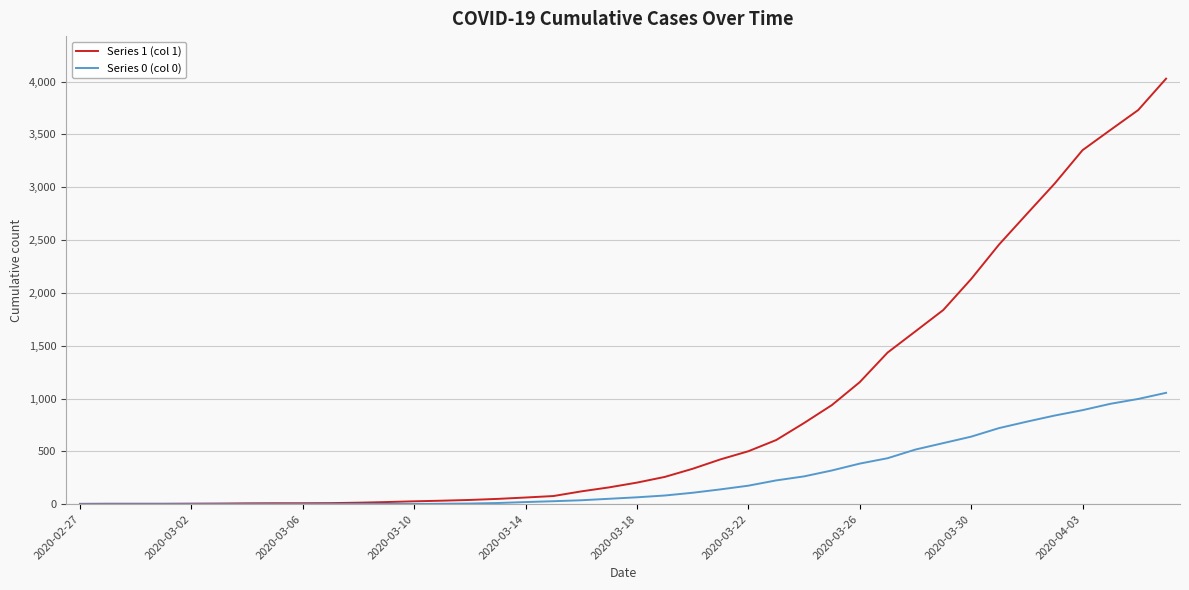

List the series in order of their overall mean, highest first.

Series 1 (col 1), Series 0 (col 0)